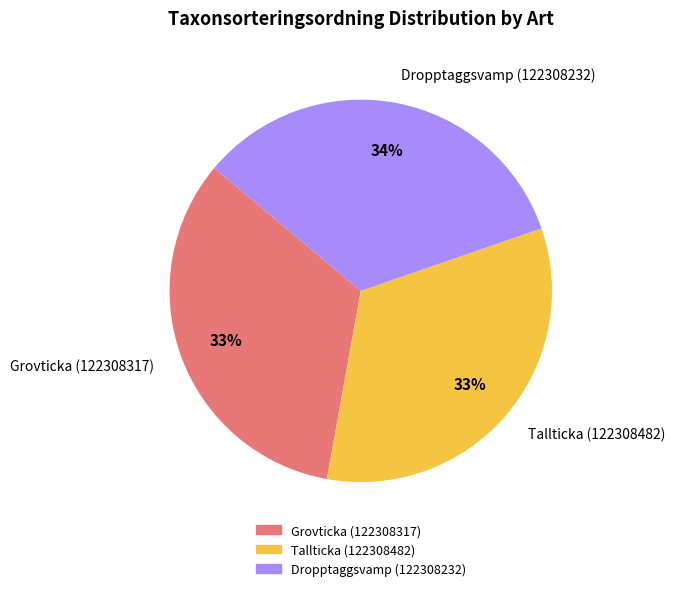

Do Dropptaggsvamp (122308232) and Tallticka (122308482) together represent more than half of the pie?

Yes